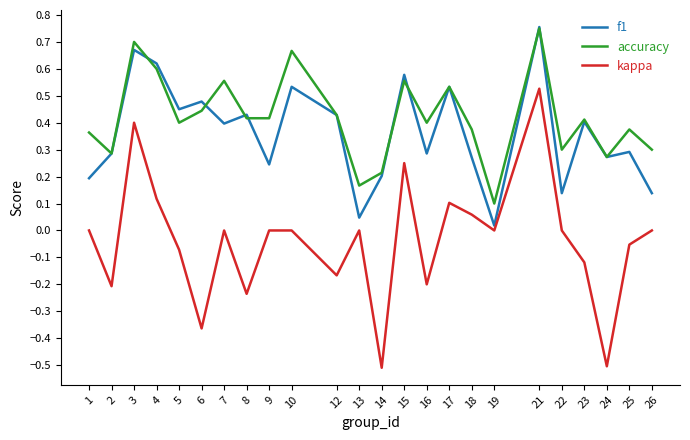

At 1, list the series in order from largest to smallest.

accuracy, f1, kappa